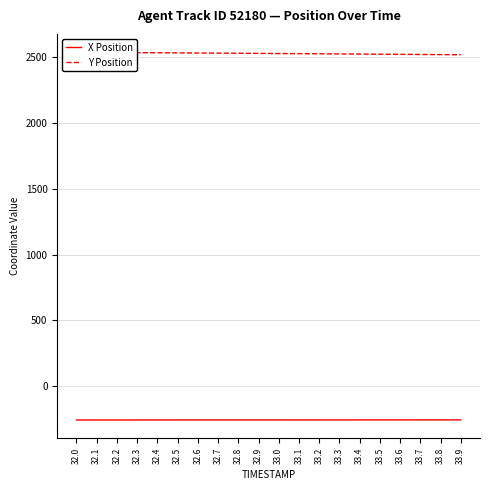

What position from the right is 32.5?

15